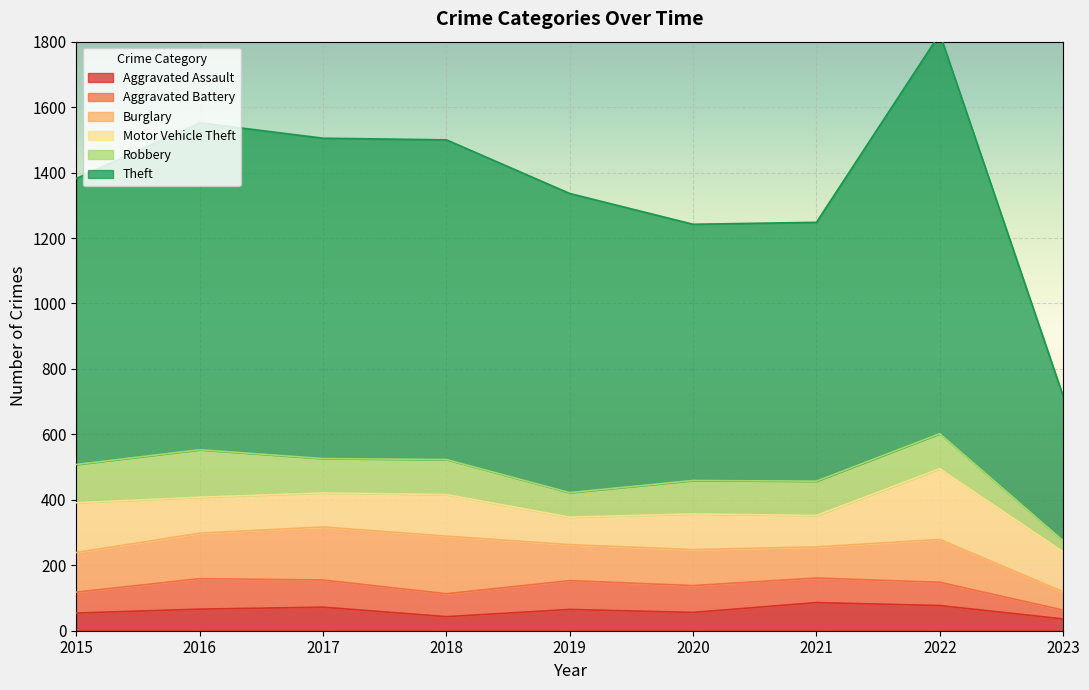

How many distinct data groups are displayed?

6